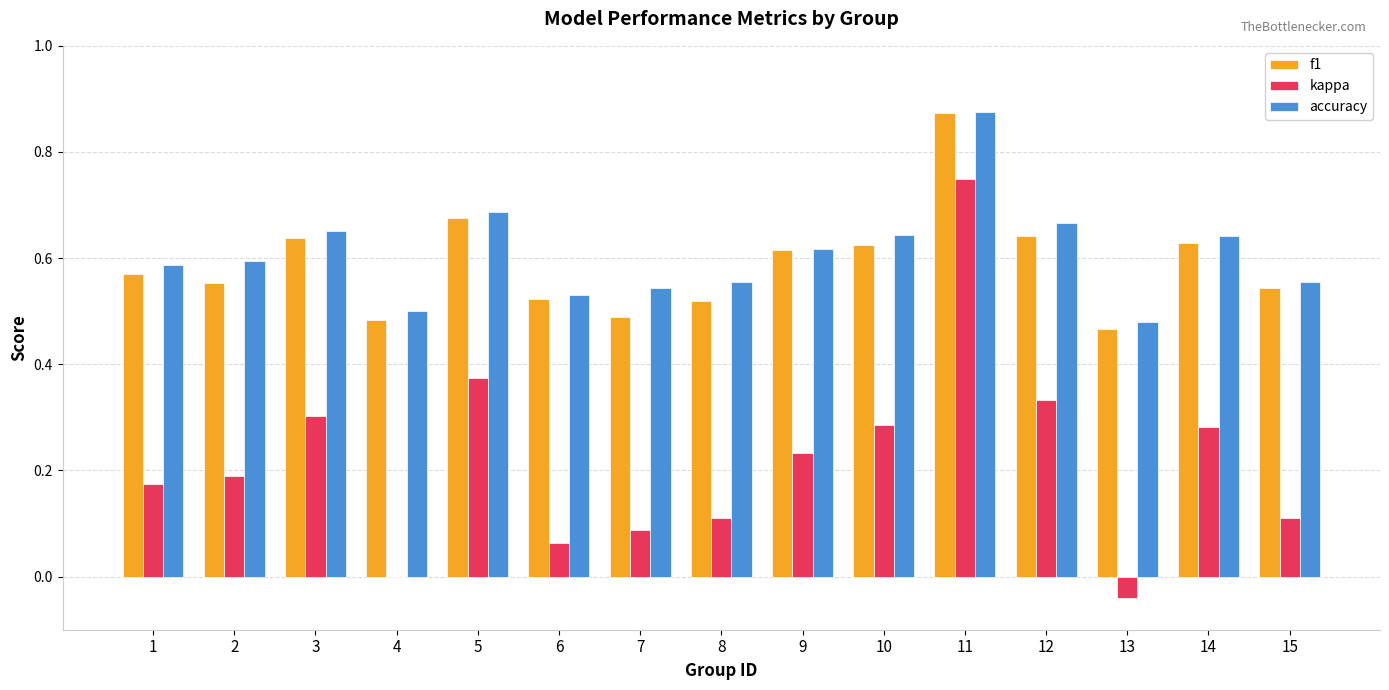

At which category is the sum across all series the highest?

11